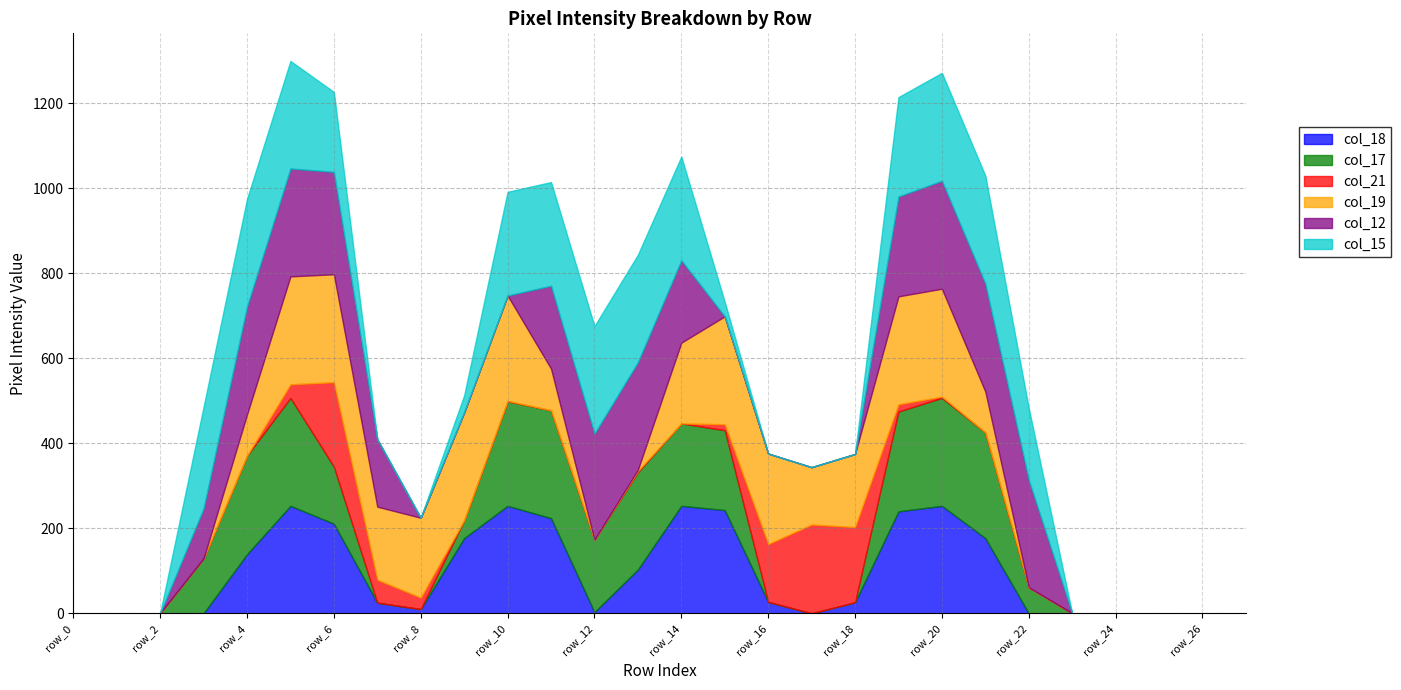

The value of col_15 at row_4 is 54. True or false?

False